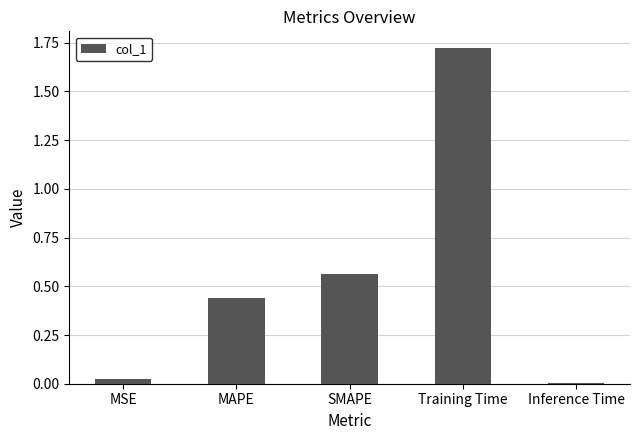

What is the difference between the values at MAPE and Training Time?

1.3